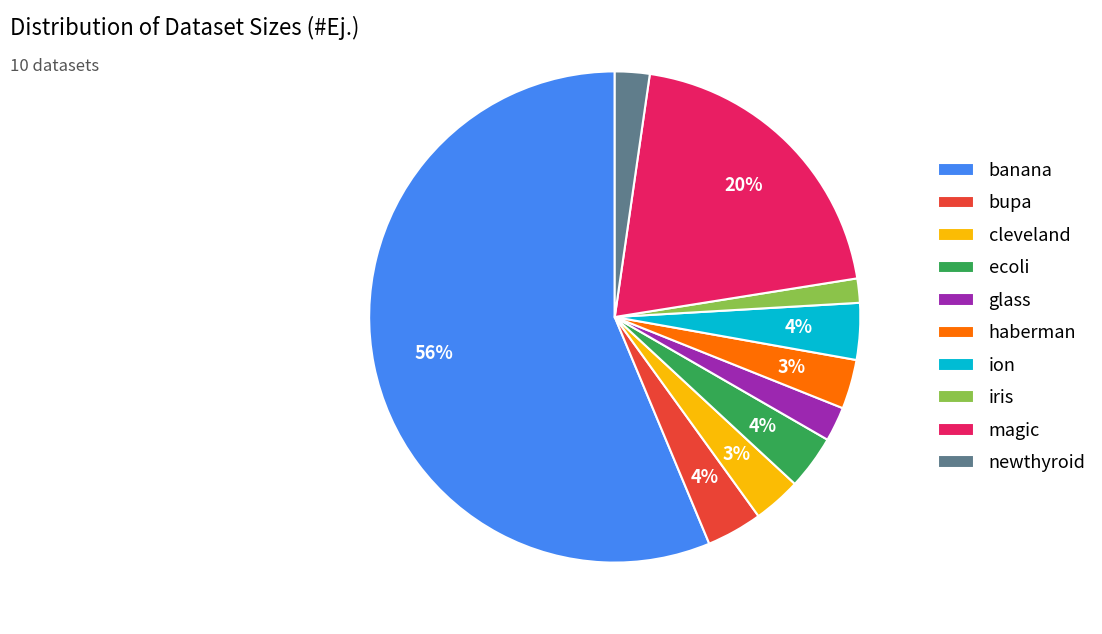

True or false: cleveland accounts for 15% of the total.

False